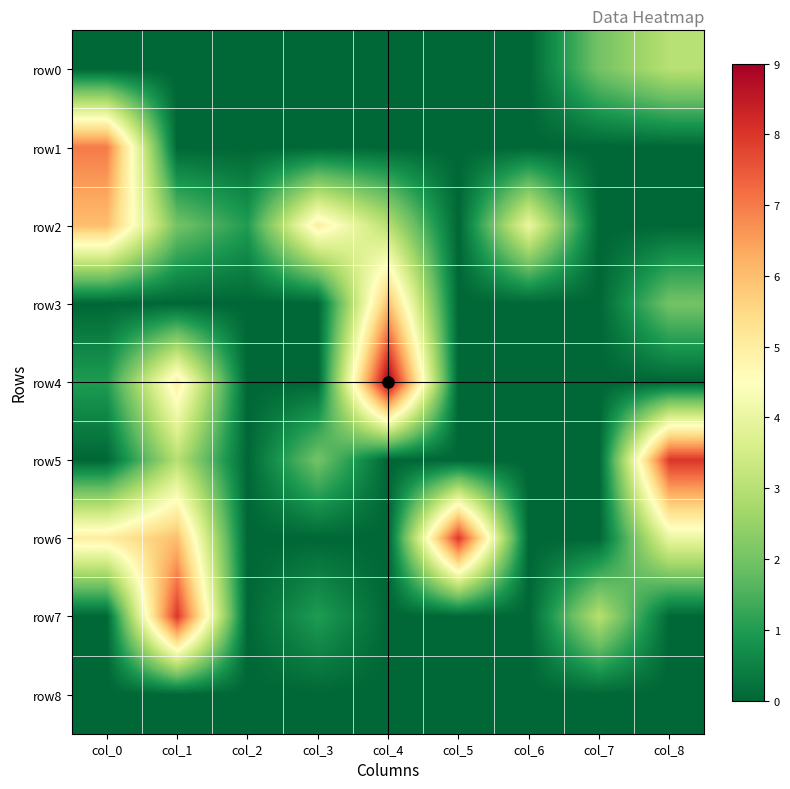

At which category is the sum across all series the highest?

col_1